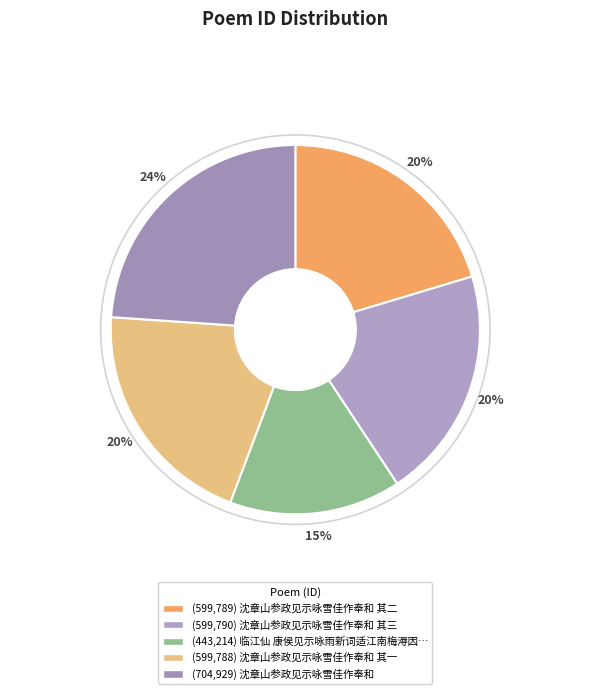

Is there a majority slice in this chart?

No